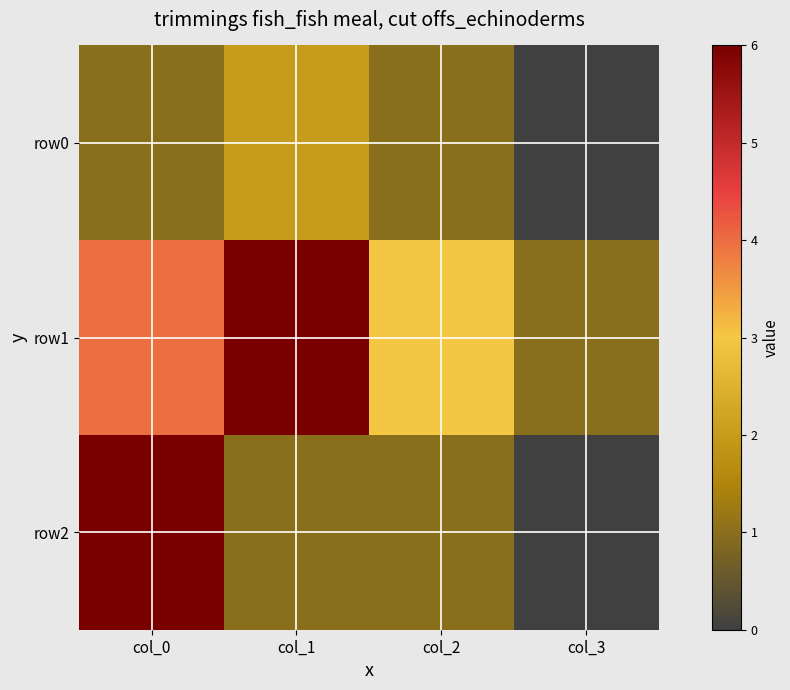

Reading left to right, what are all the values shown in this chart?

row0: col_0=1	col_1=2	col_2=1	col_3=0
row1: col_0=4	col_1=6	col_2=3	col_3=1
row2: col_0=6	col_1=1	col_2=1	col_3=0